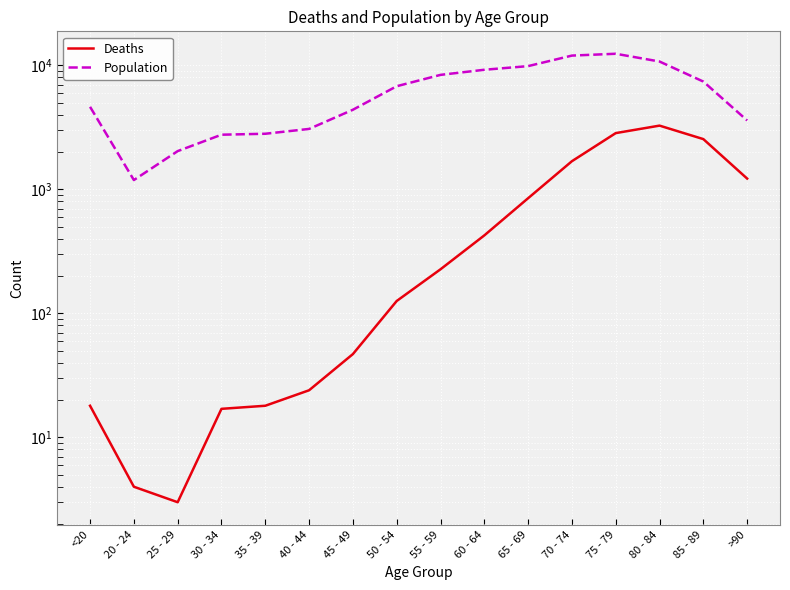

Where does the Deaths series first go above 227?

60 - 64